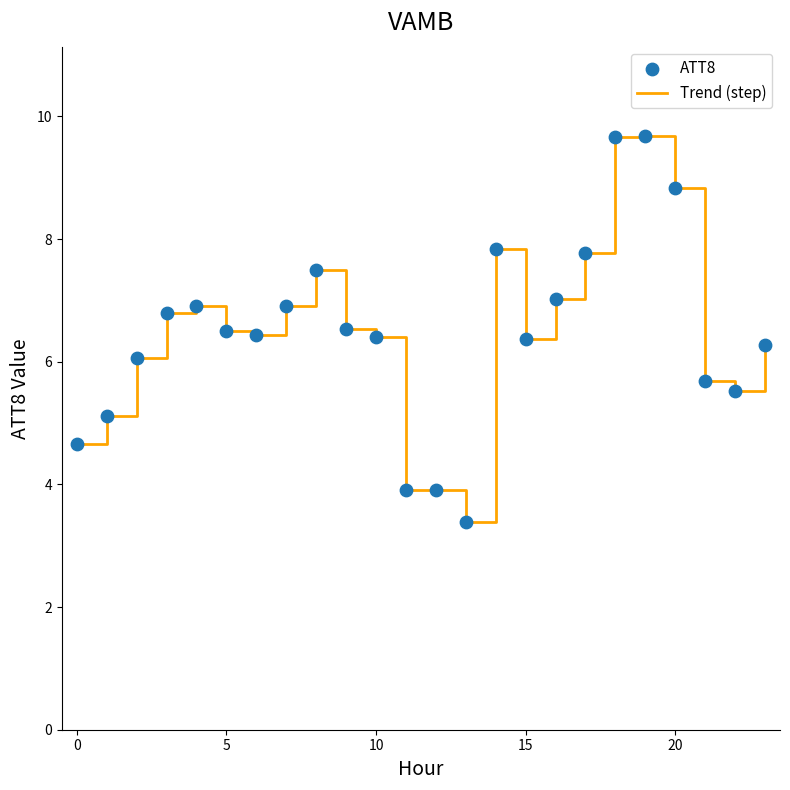

What is the difference between the maximum and minimum values?

6.3